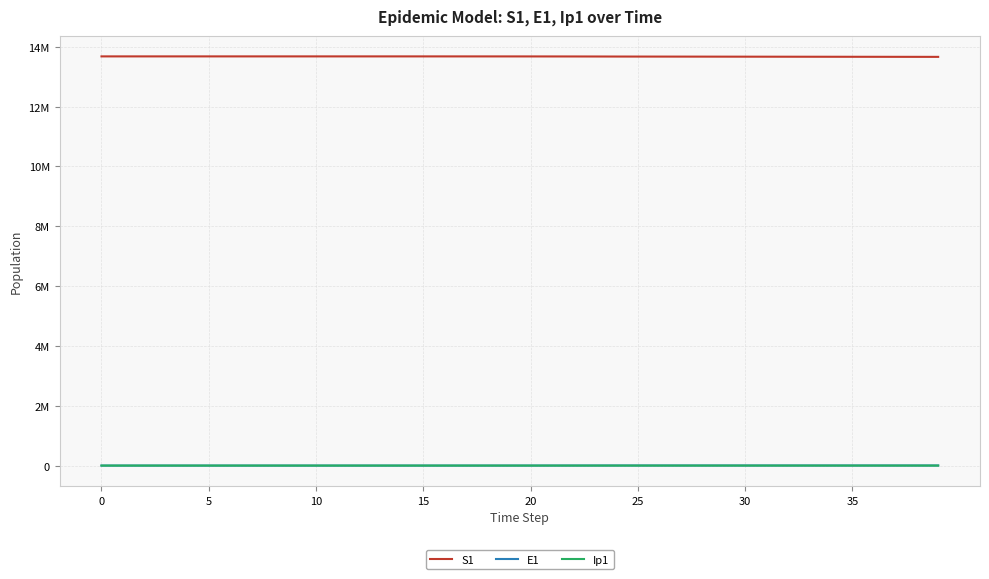

Does the chart display data point markers on the line(s)?

No